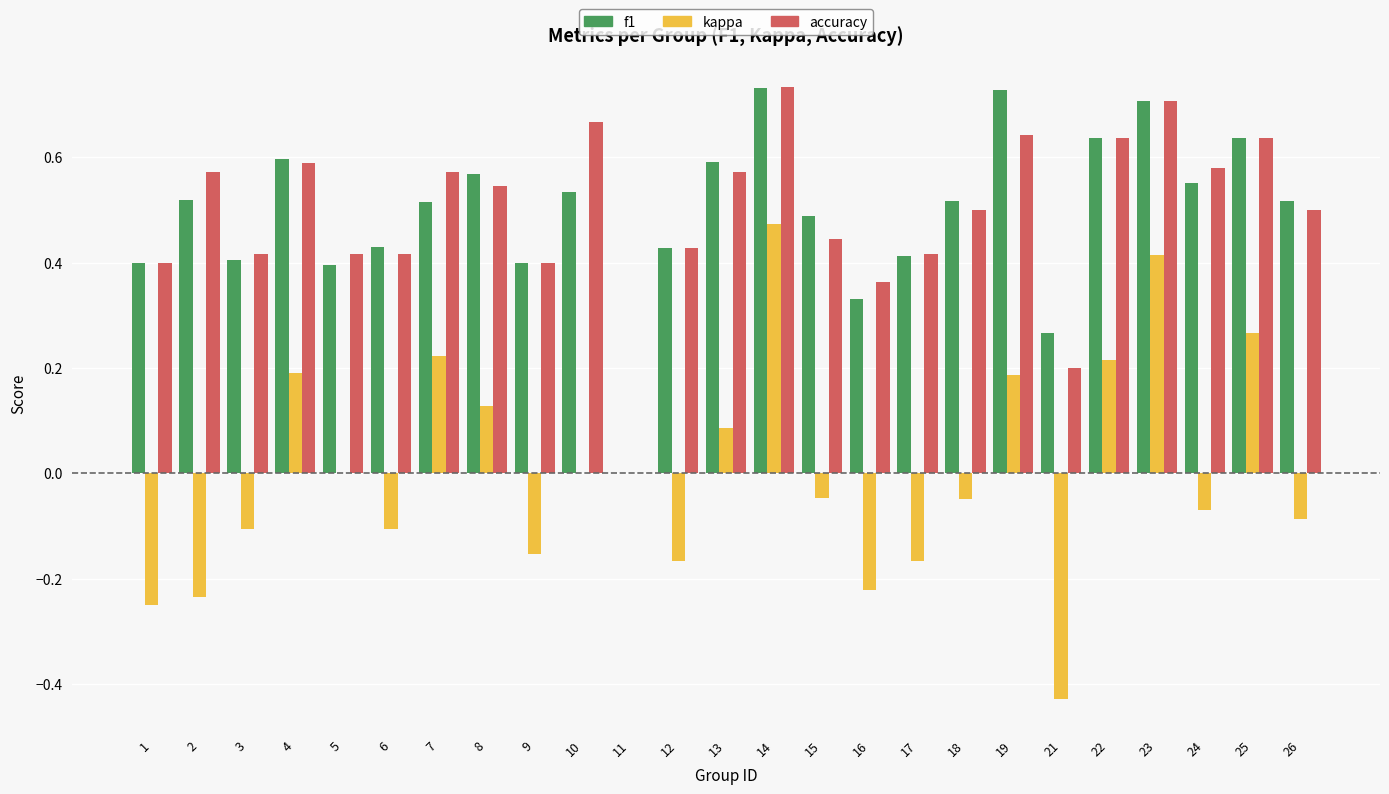

How many values in f1 are above zero?

24